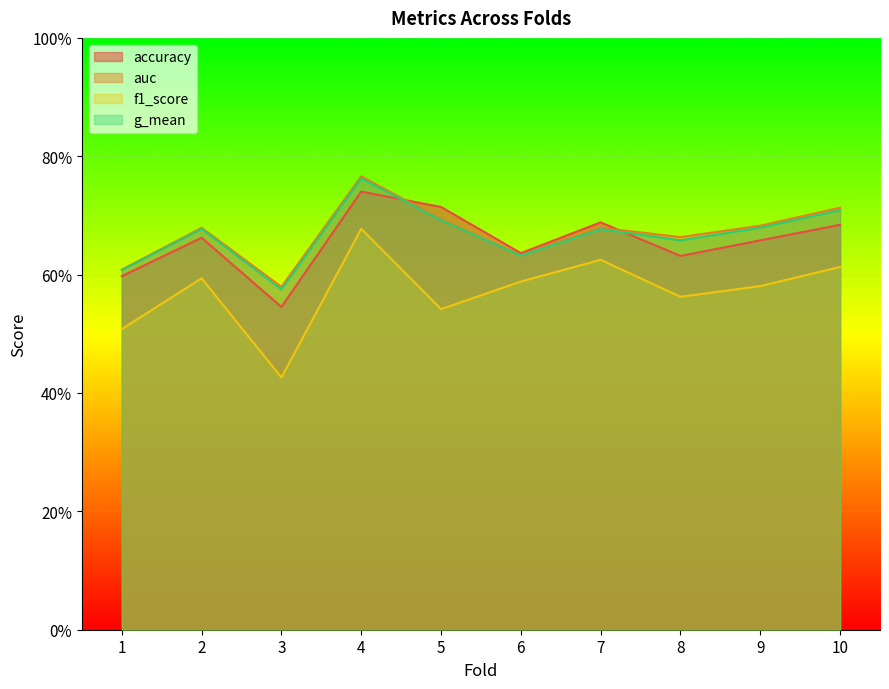

The accuracy series shows 0.7 at 4. True or false?

True